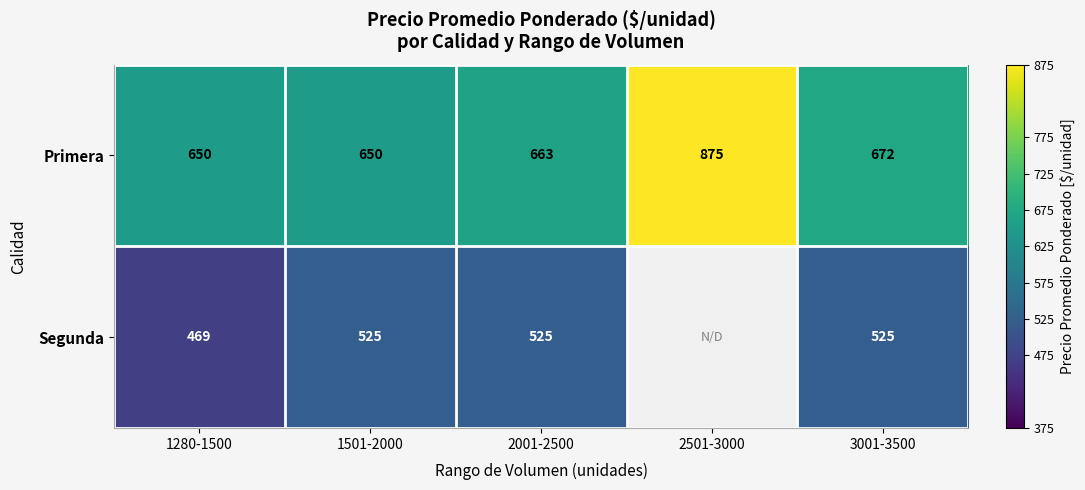

What is the maximum value for Primera?

875